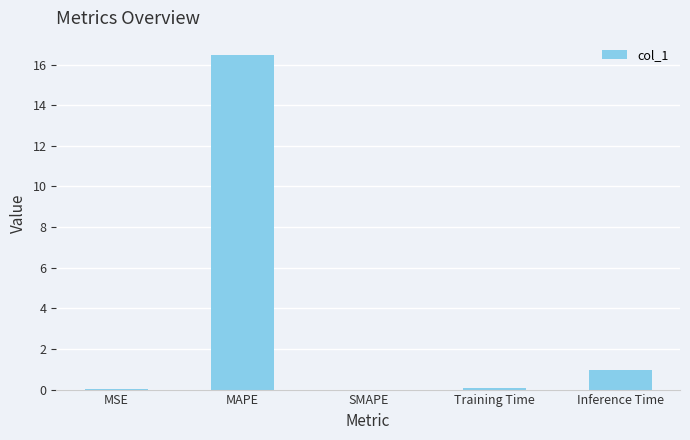

Are the bars grouped side by side (vs. stacked)?

No